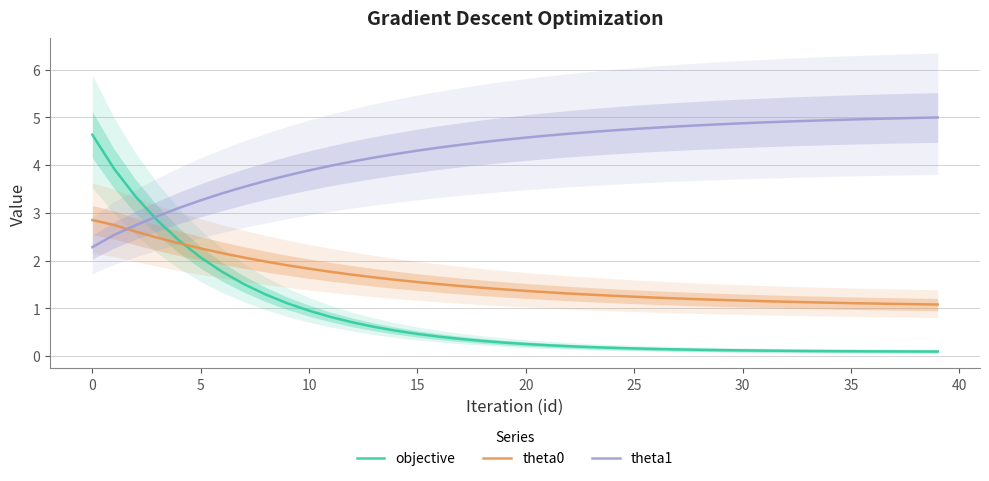

After their last crossing, which series has the higher values: objective or theta1?

theta1